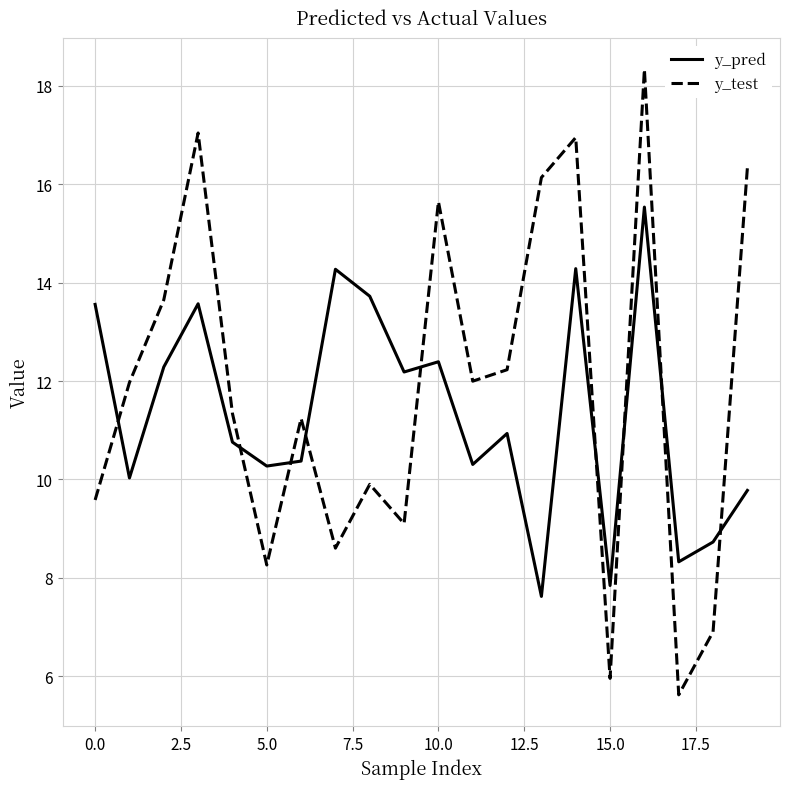

How many interior local valleys does the y_test series have?

6